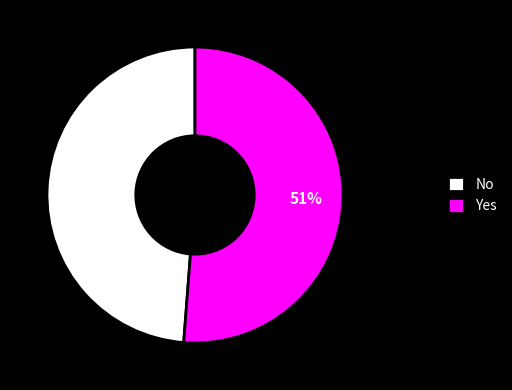

Which category has the biggest portion of the pie?

Yes